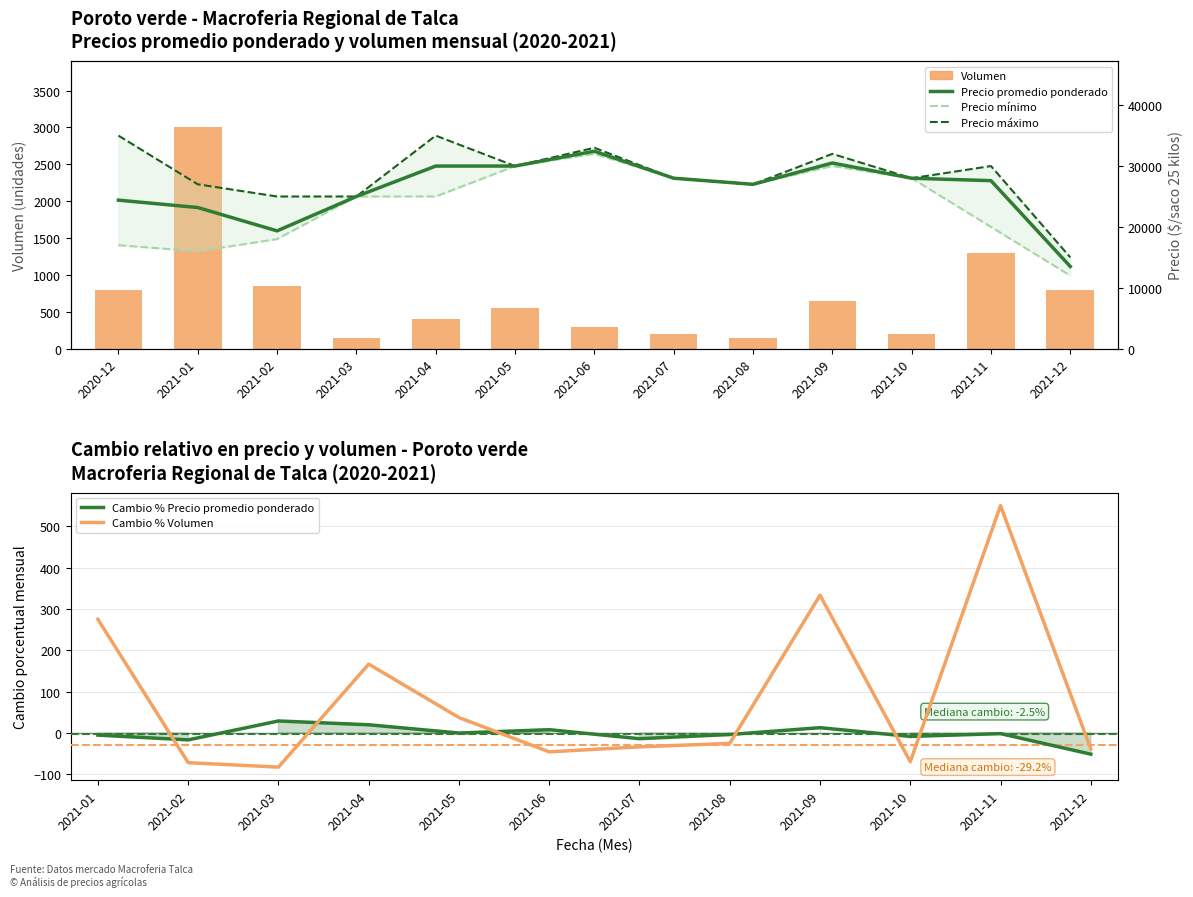

What is the sum of all Precio maximo values?

370000